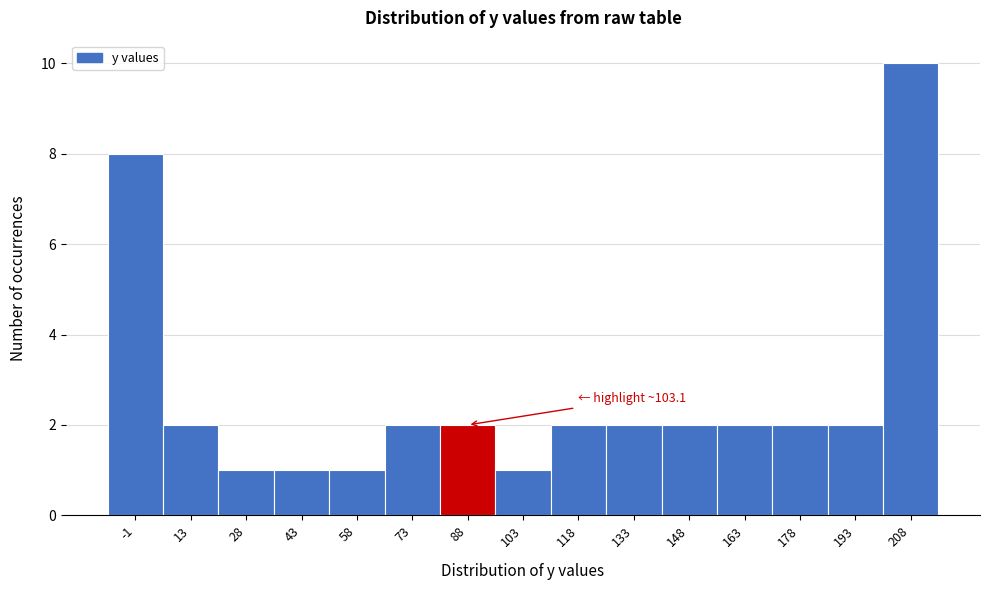

Reading left to right, what are all the values shown in this chart?

8	2	1	1	1	2	2	1	2	2	2	2	2	2	10